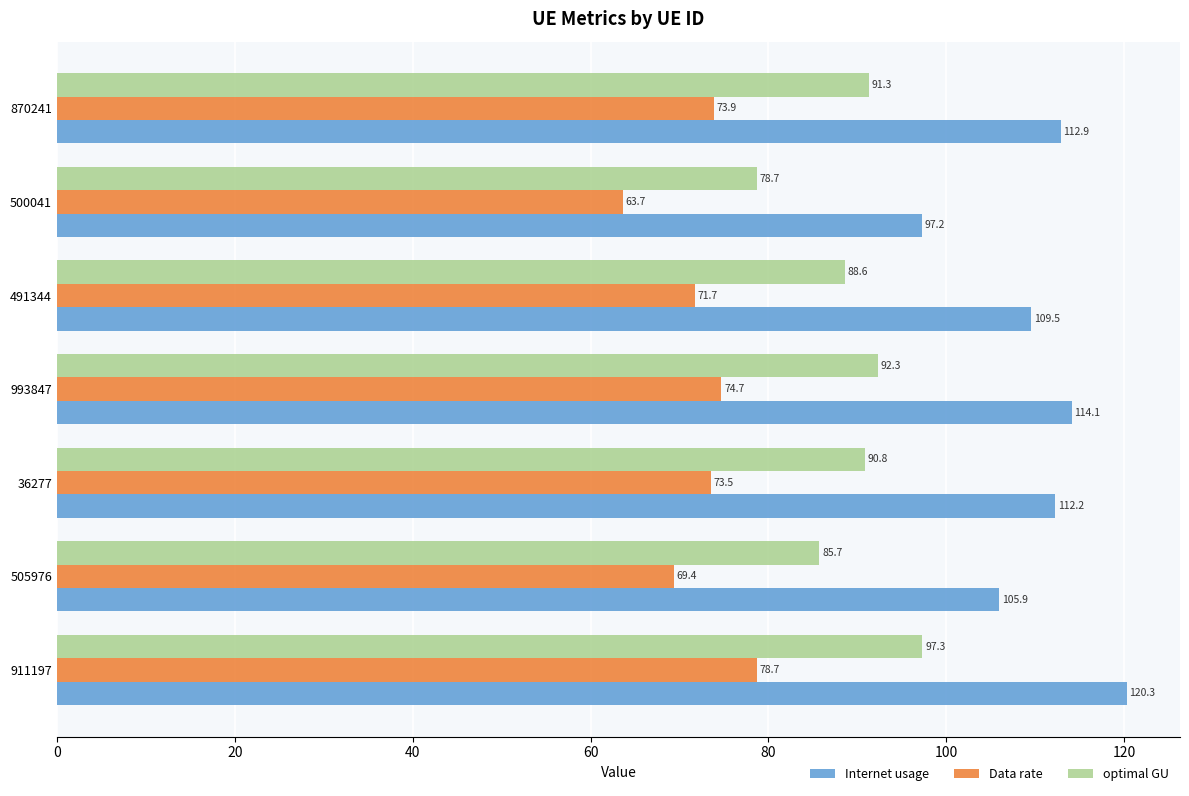

What is the sum of all Data rate values?

505.6